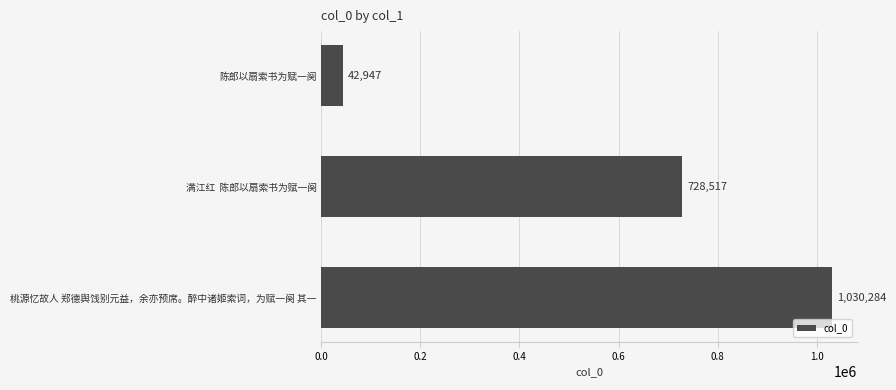

What is the greatest value displayed?

1030284